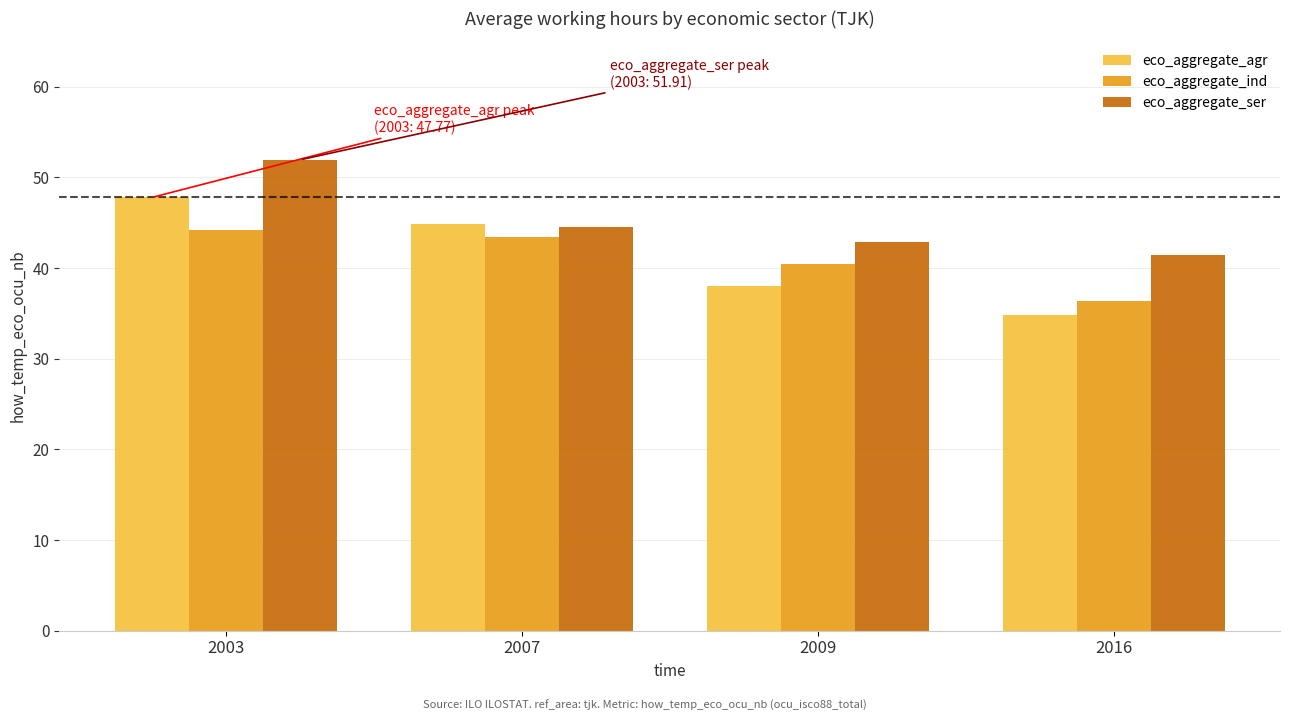

What are all the series names shown in the legend?

eco_aggregate_agr, eco_aggregate_ind, eco_aggregate_ser